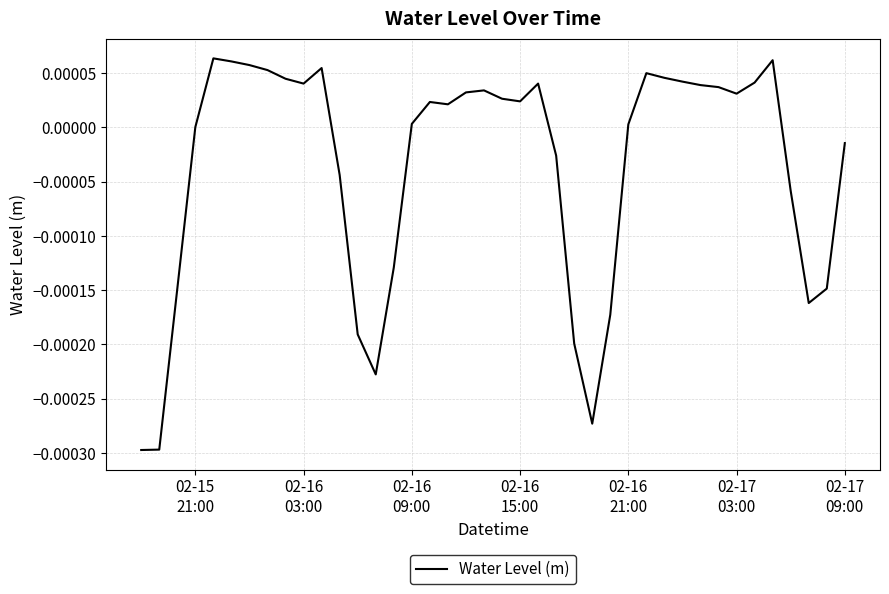

Does the chart have visible grid lines?

Yes